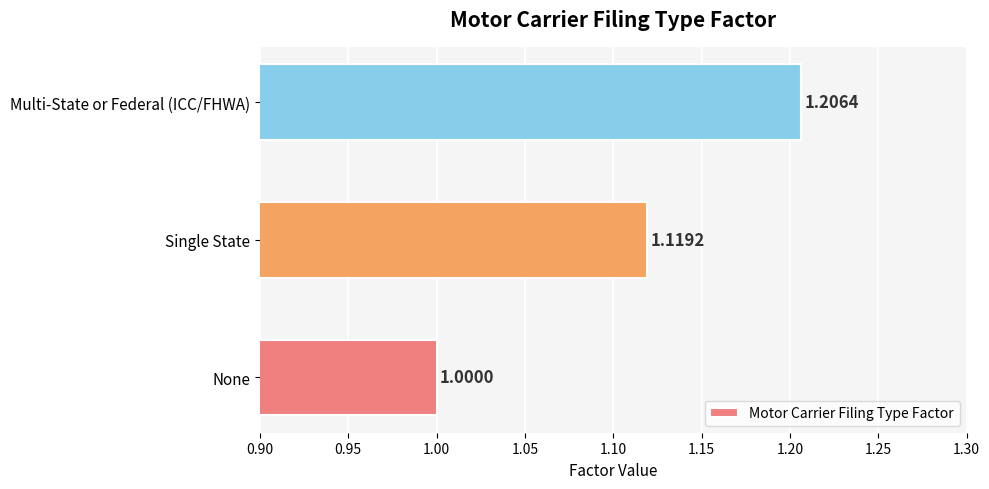

List the labels in order of value, smallest first.

None, Single State, Multi-State or Federal (ICC/FHWA)